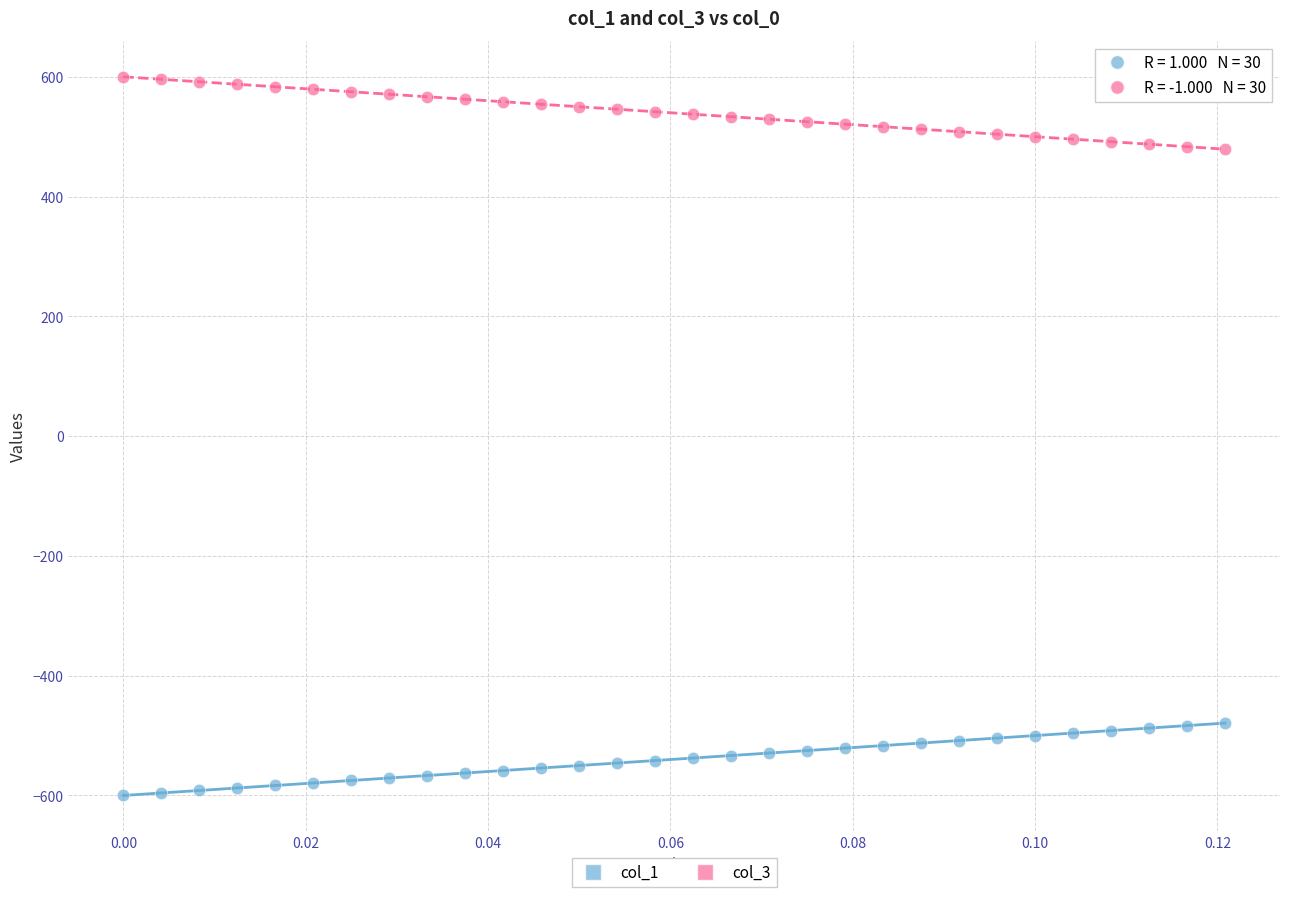

Which series reaches the minimum Y coordinate?

col_1